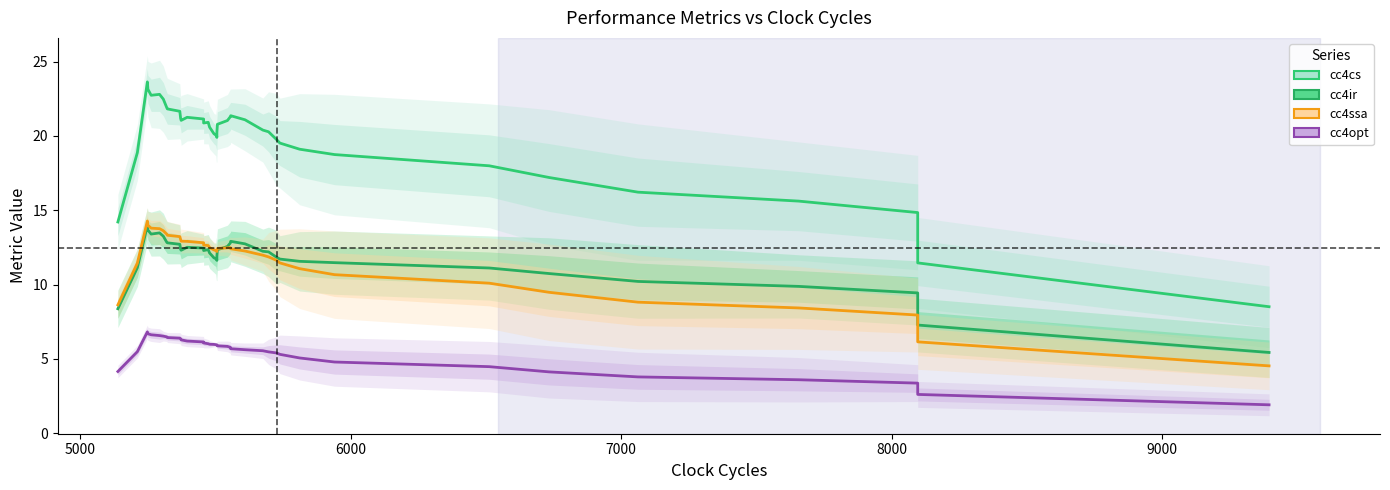

What is the highest value of the cc4ssa series?

14.3